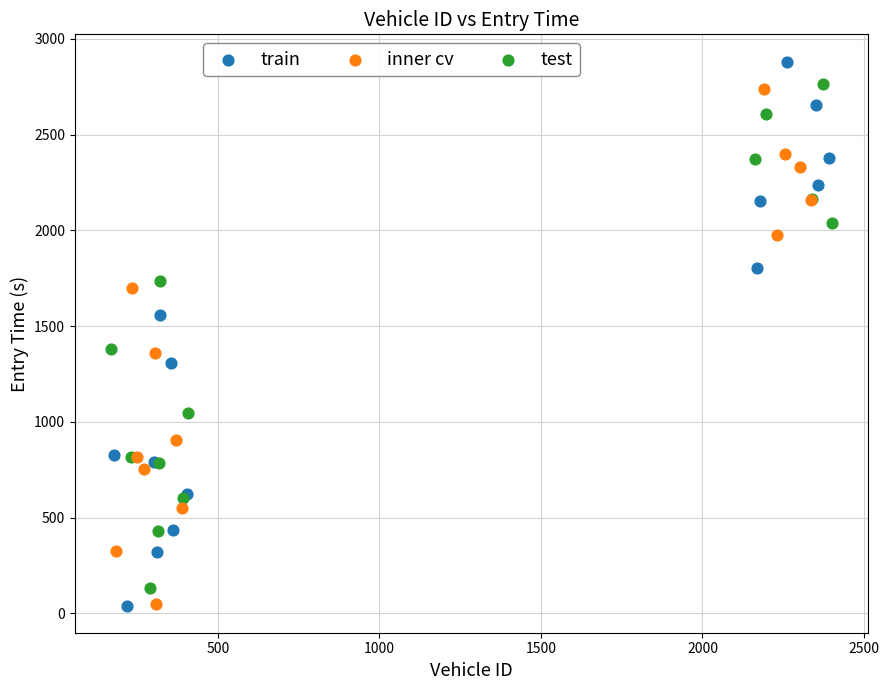

Which series has the largest Y range (max minus min)?

train